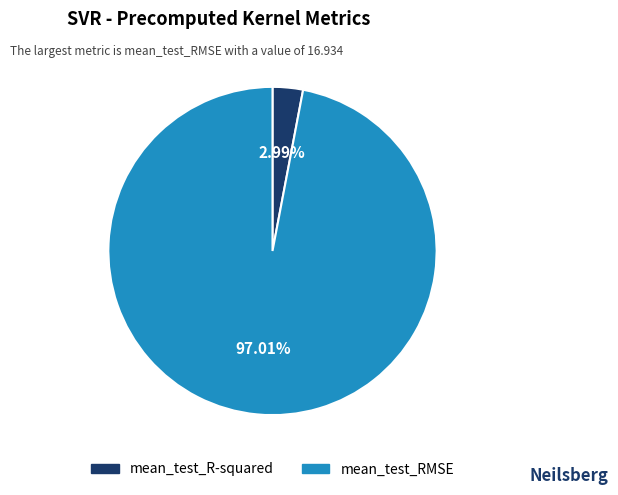

To the nearest percent, what is the difference between the mean_test_R-squared and mean_test_RMSE slice percentages?

94%